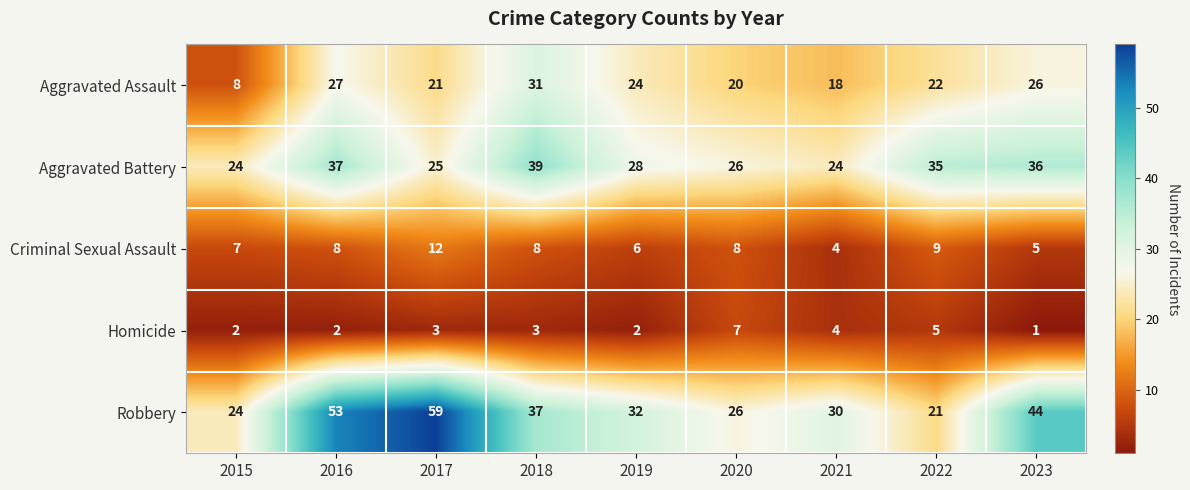

The value of Aggravated Assault at 2015 is 14. True or false?

False